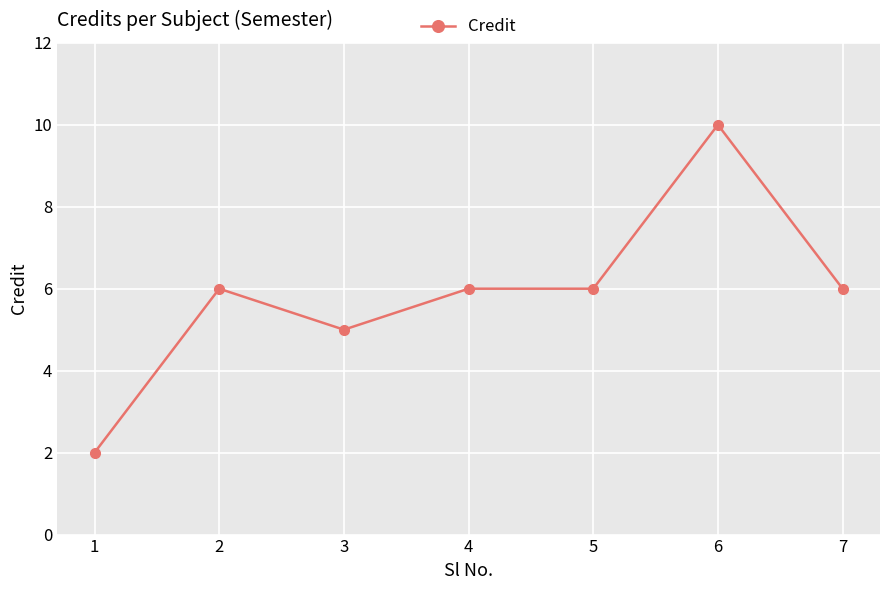

Reading left to right, extract all data points from this chart.

2	6	5	6	6	10	6